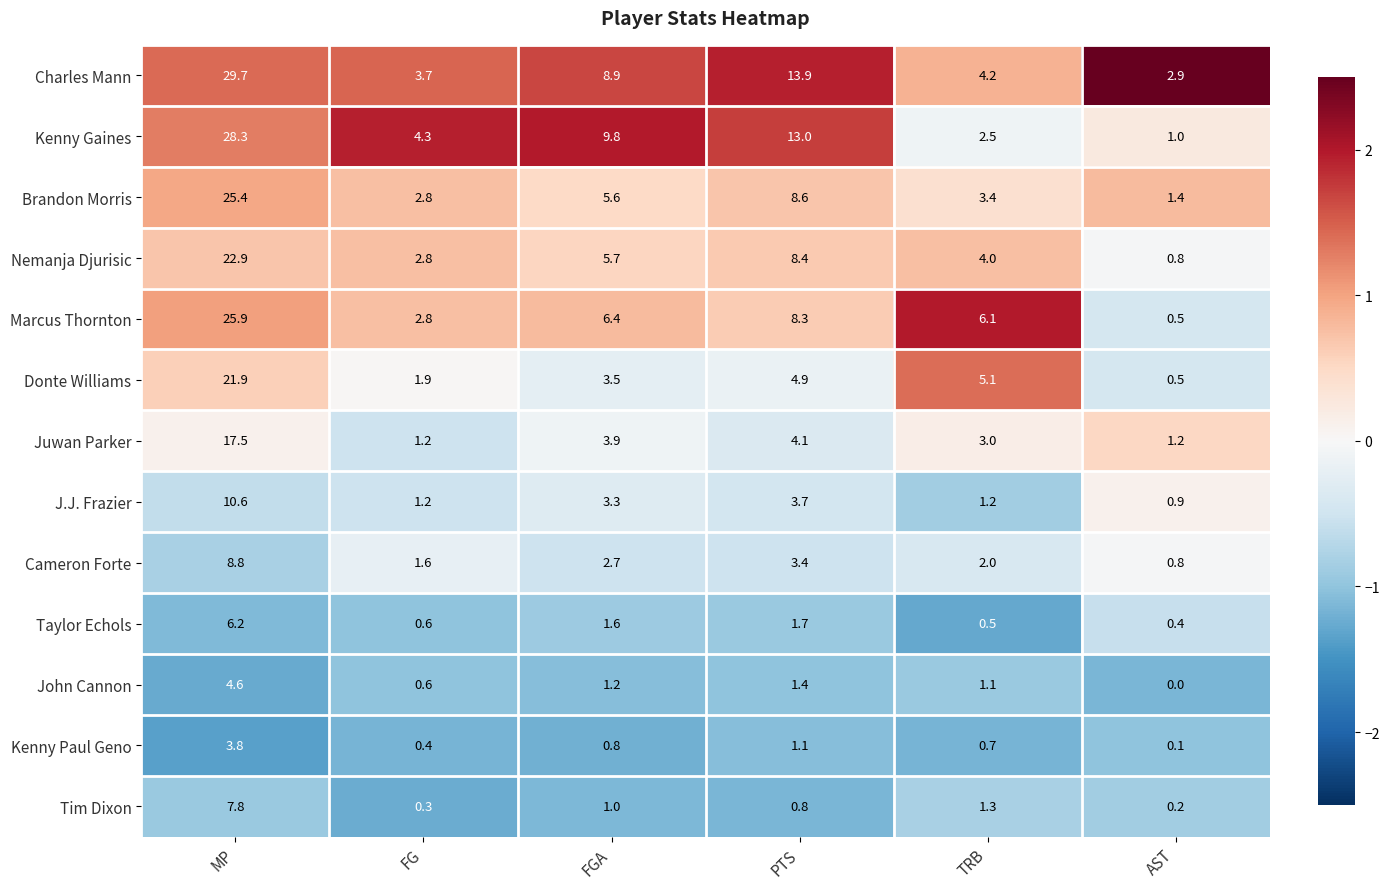

What is the difference between the second highest and second lowest values in the John Cannon series?

0.8